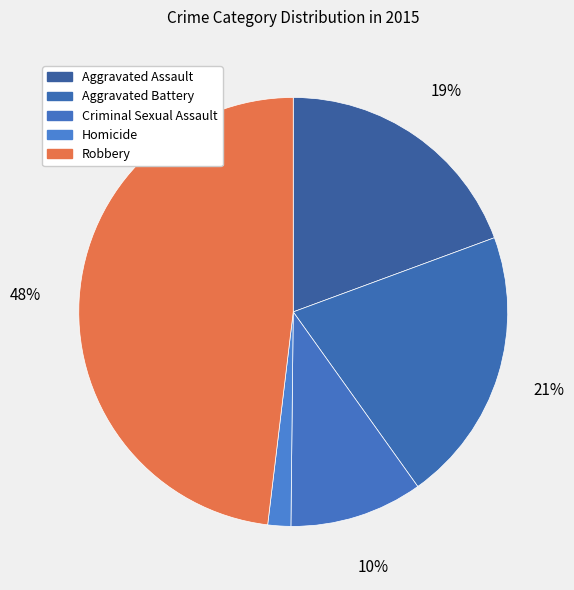

Which category has the biggest portion of the pie?

Robbery